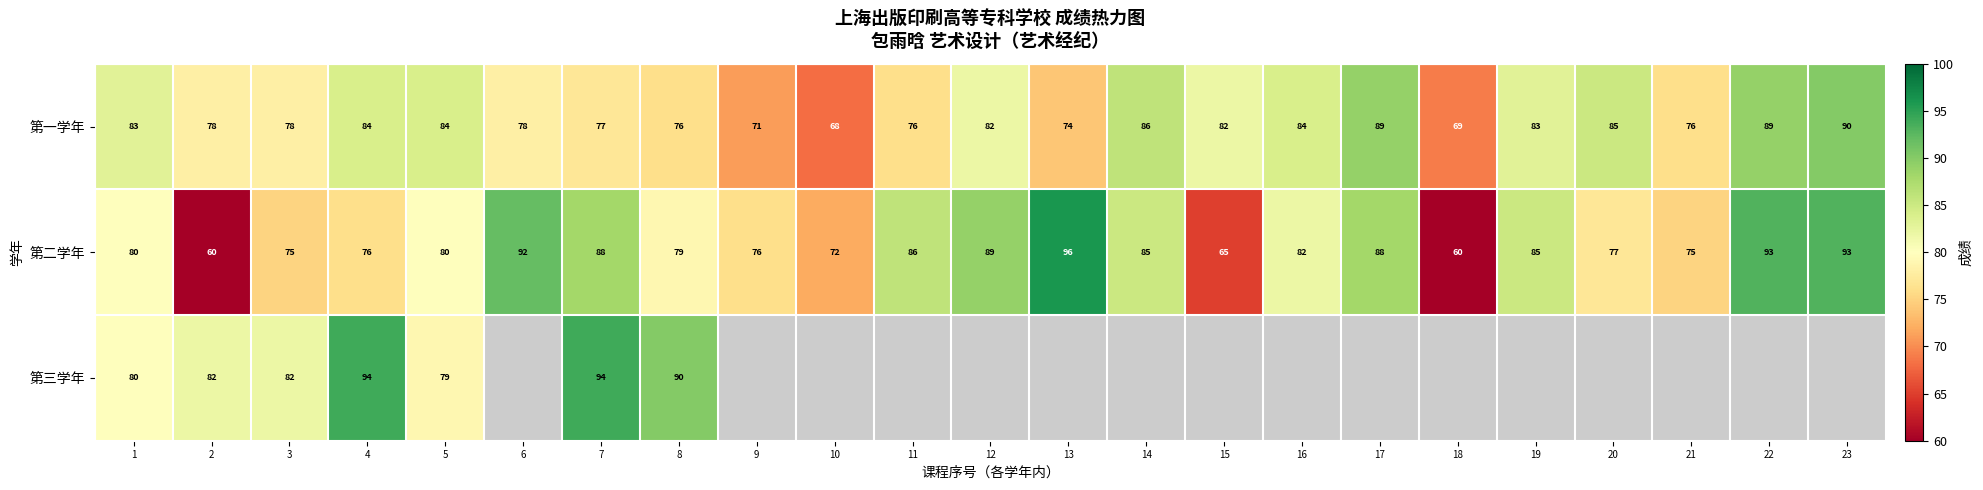

Rank the series at 7 from lowest to highest value.

第一学年, 第二学年, 第三学年